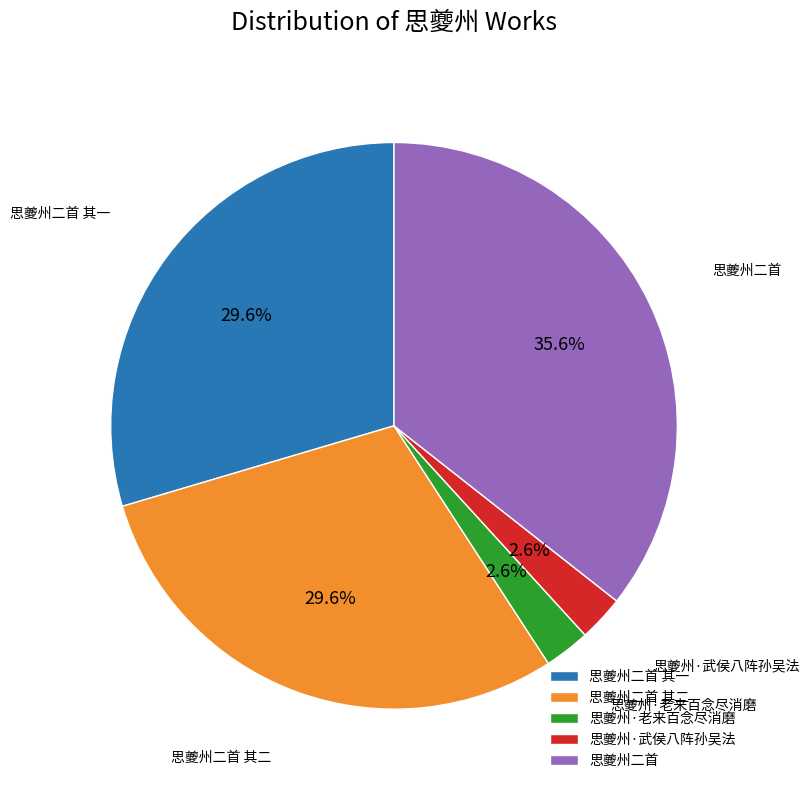

To the nearest percent, what is the average slice percentage?

20%